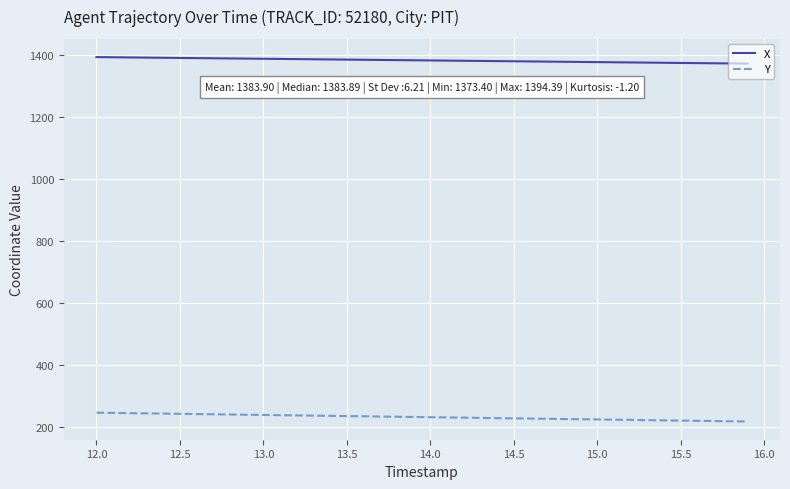

What is the difference between the maximum and minimum values in the Y series?

28.4